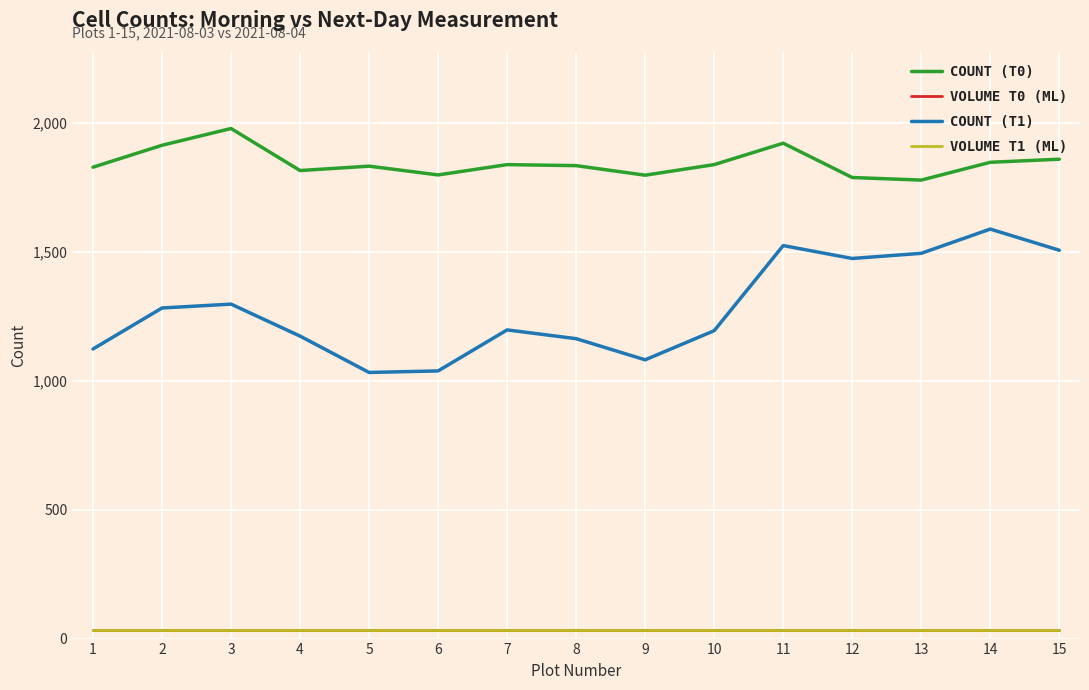

Does the chart display data point markers on the line(s)?

No